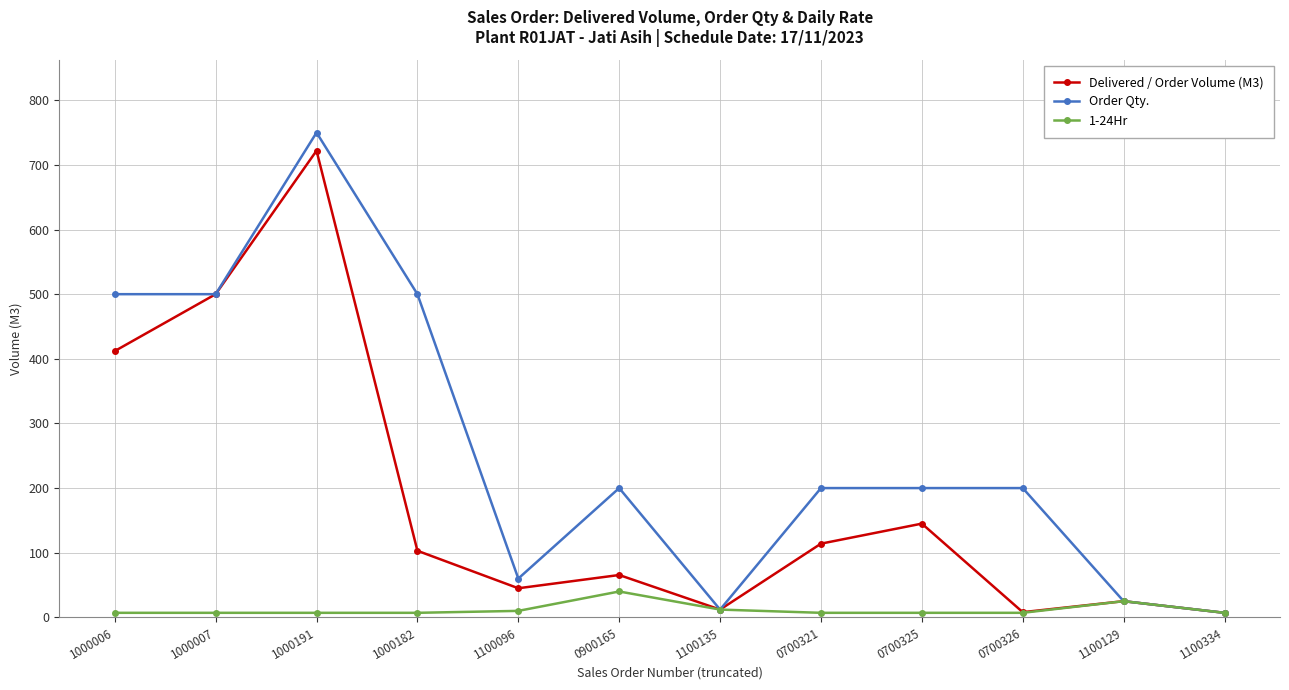

What is the label of the 2nd point from the left?

1000007